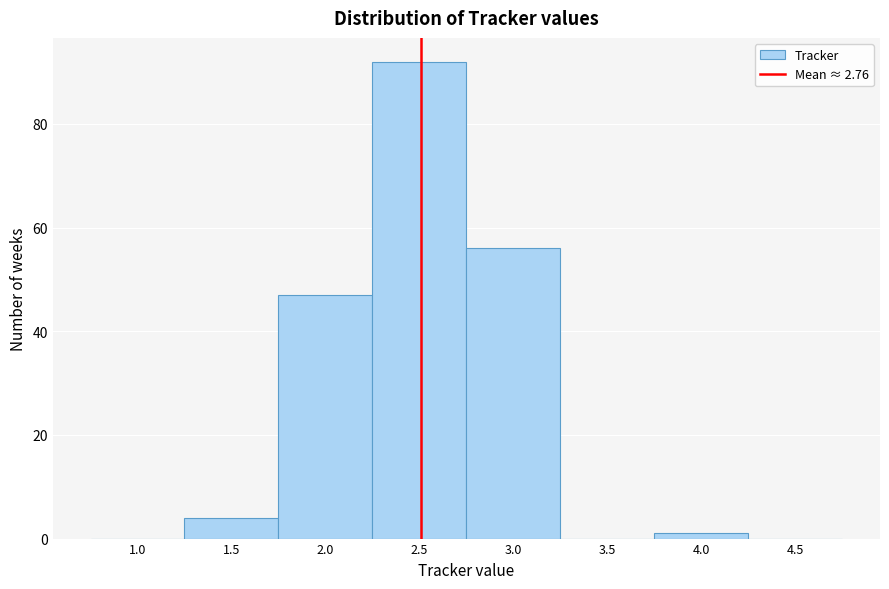

Reading left to right, list all the values displayed in this chart.

1.0=0	1.5=4	2.0=47	2.5=92	3.0=56	3.5=0	4.0=1	4.5=0